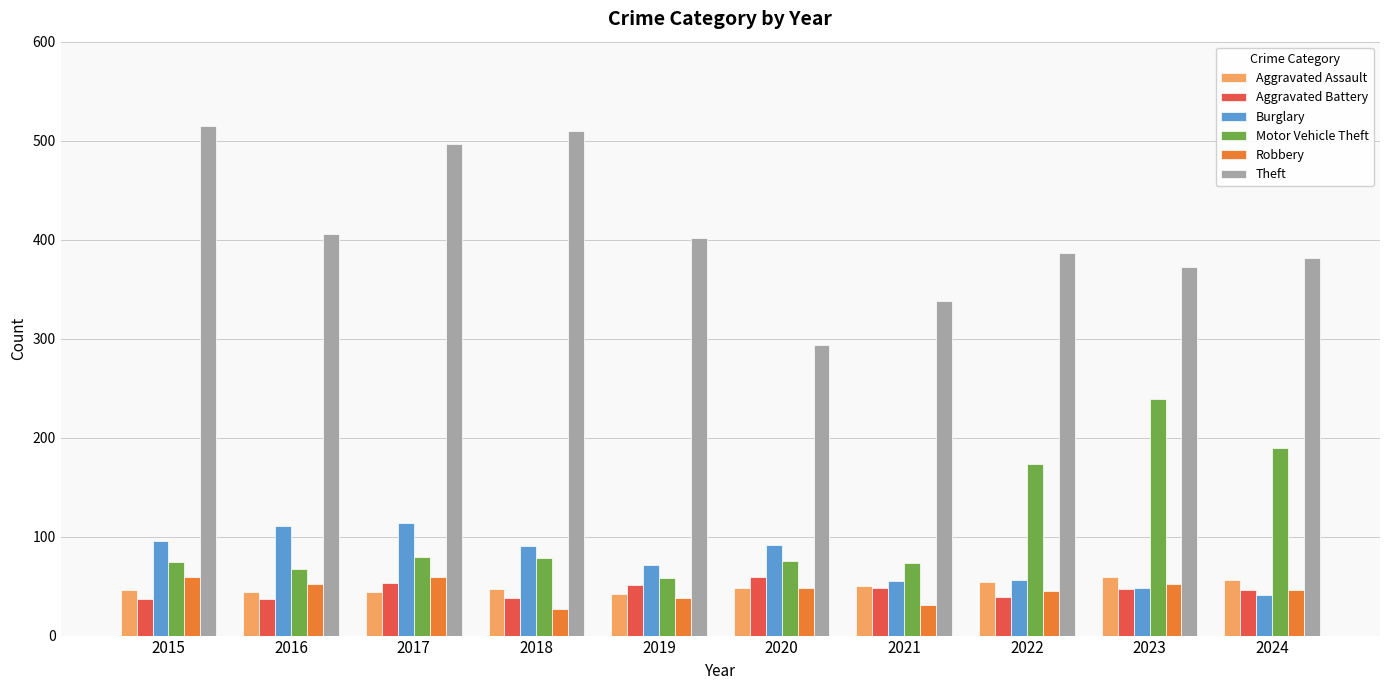

Which series has the largest total across all categories?

Theft